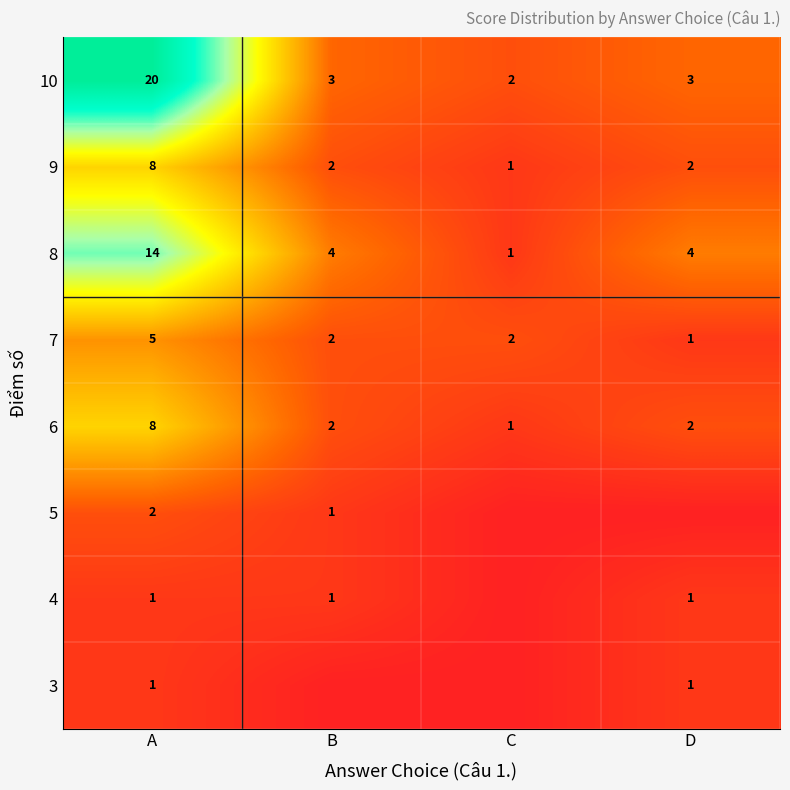

How many 9 values are between 2 and 8?

3